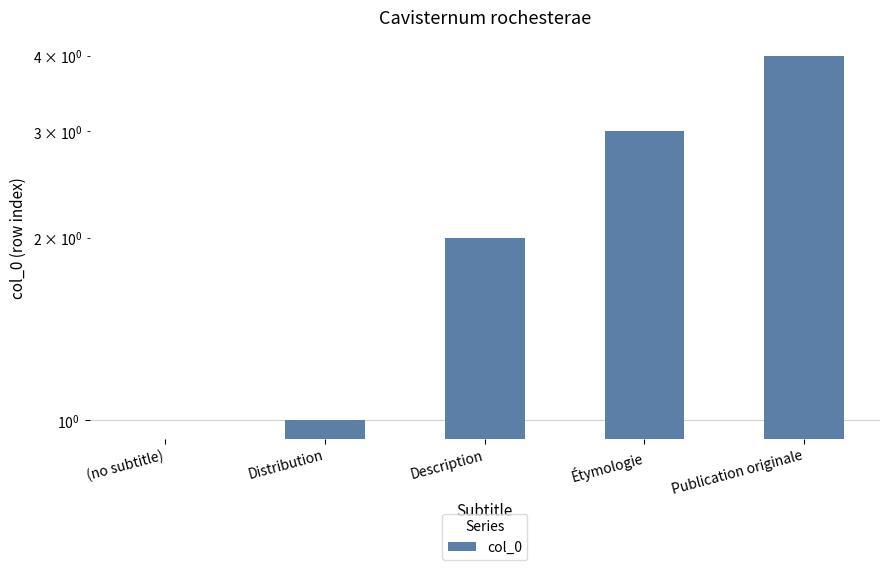

How many values are below 2?

2